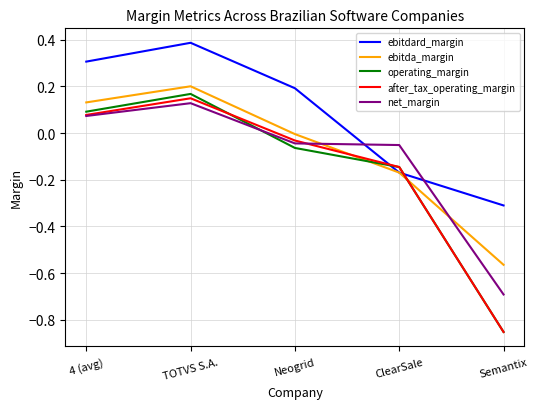

At which label is ebitda_margin closest to 0?

Neogrid